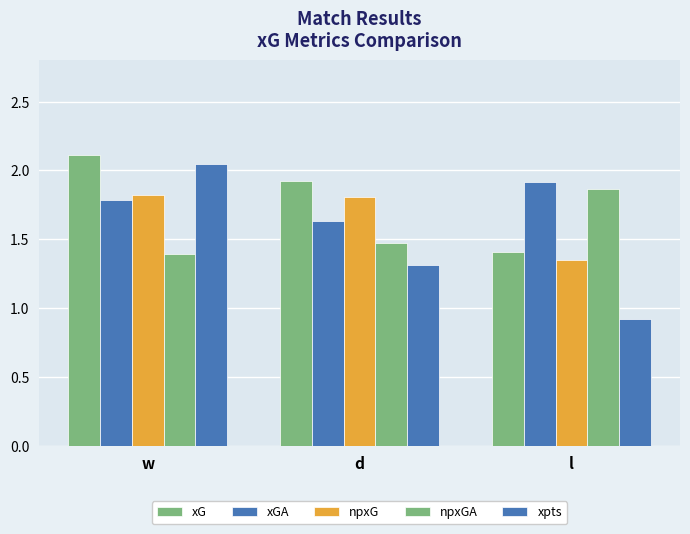

How many series are shown in this chart?

5